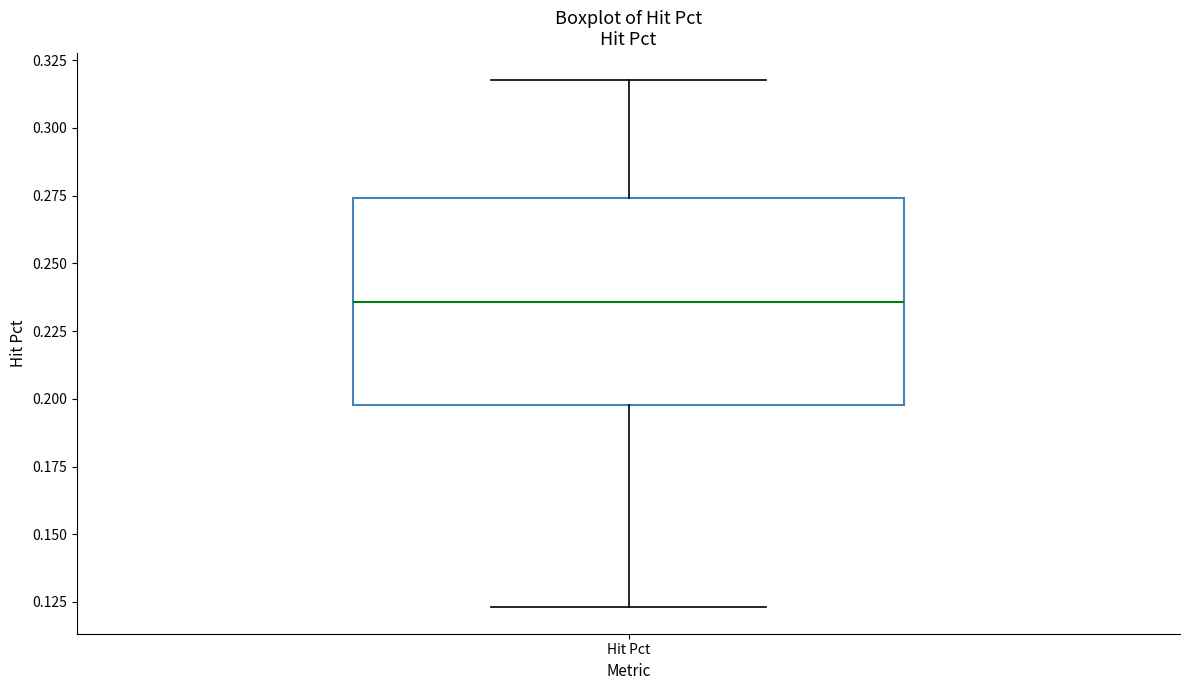

Read this box plot against the y-axis: the position of the median line, the range covered by the box, and the ends of both whiskers. The values are not printed on the chart, so give them approximately, as read against the axis.

median 0.235, box 0.200 to 0.275, whiskers 0.125 to 0.320